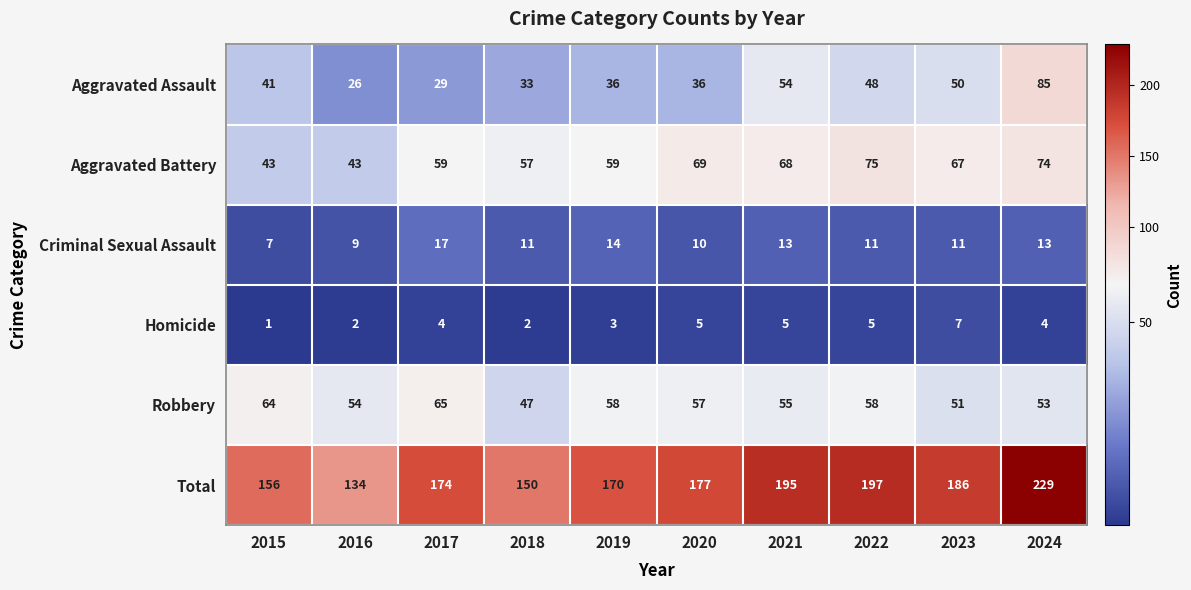

What is the sum of all Criminal Sexual Assault values?

116